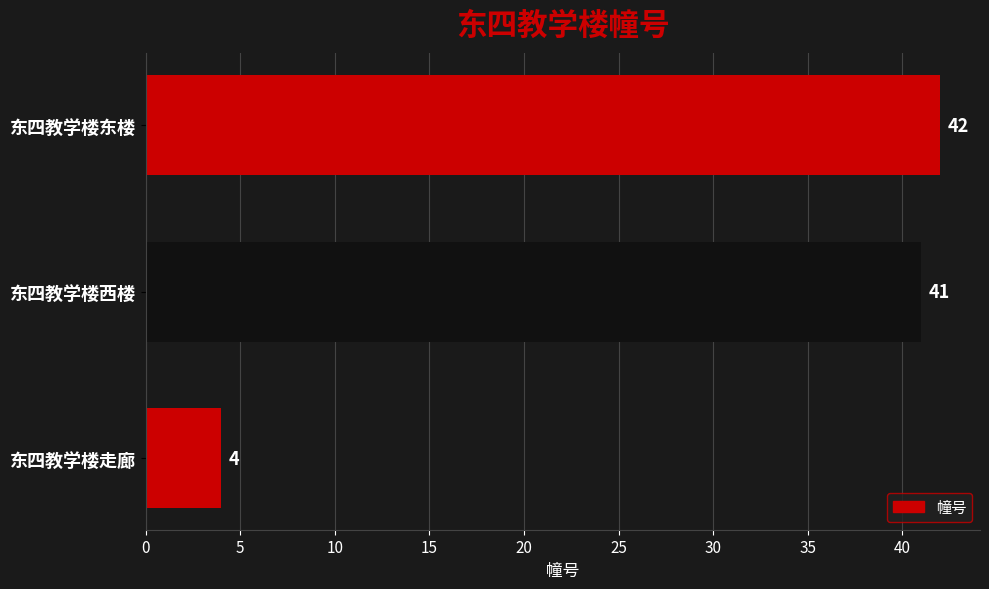

What is the change in value from 东四教学楼走廊 to 东四教学楼东楼?

+38